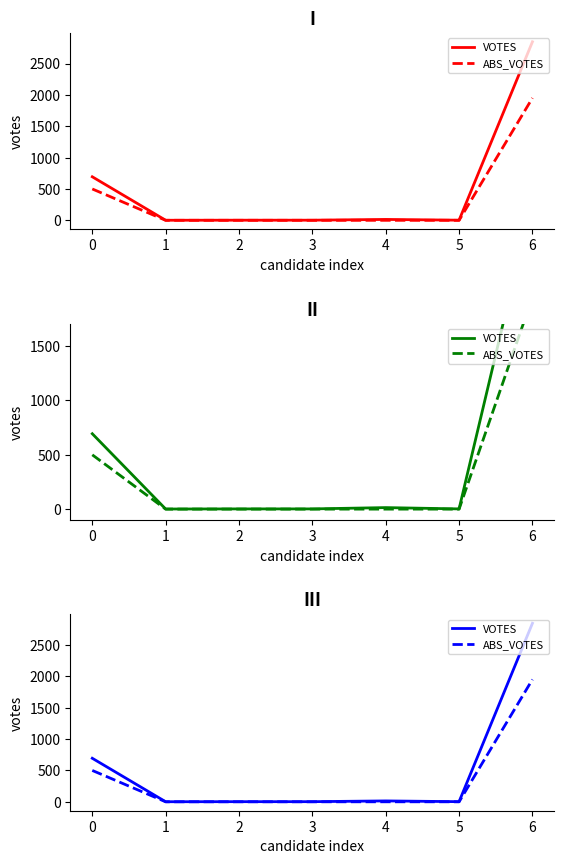

Which series has the largest total across all categories?

VOTES